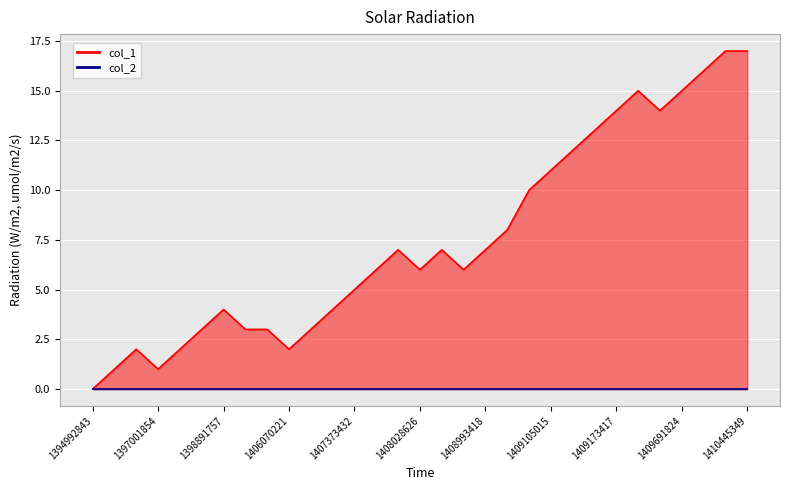

Approximately how many times larger is the value at 1409105015 compared to 1409673817?

0.8